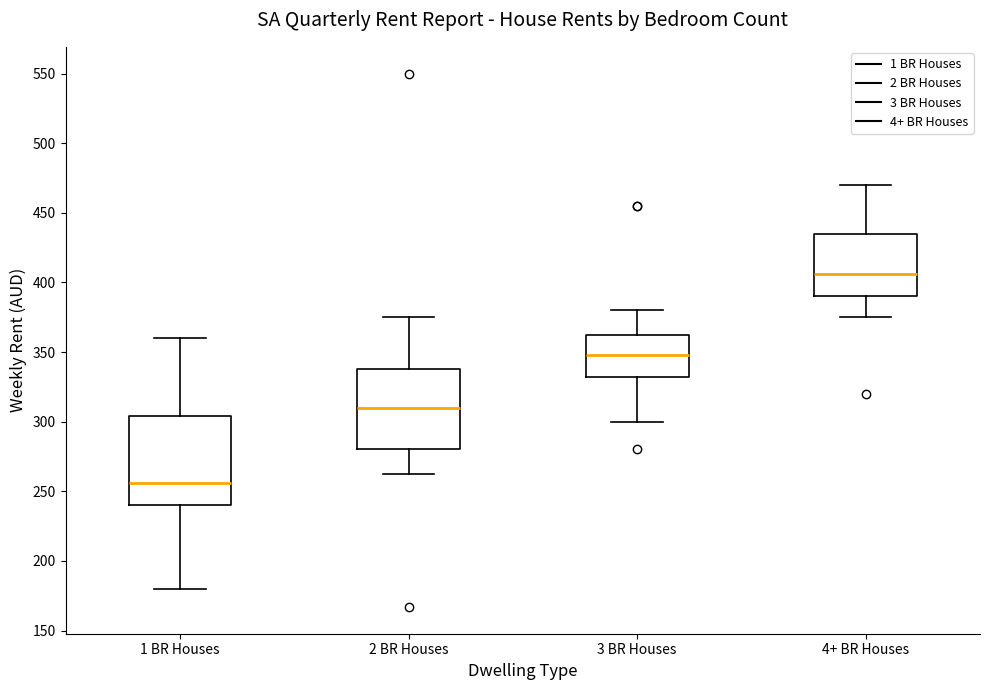

Where does the median line of the box for 1 BR Houses sit on the y-axis? The values are not printed on the chart, so give them approximately, as read against the axis.

255